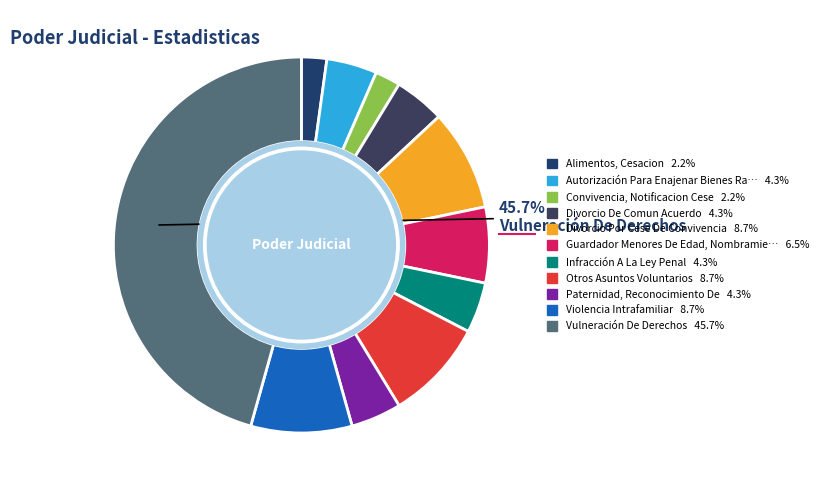

How many segments does this pie chart have?

11